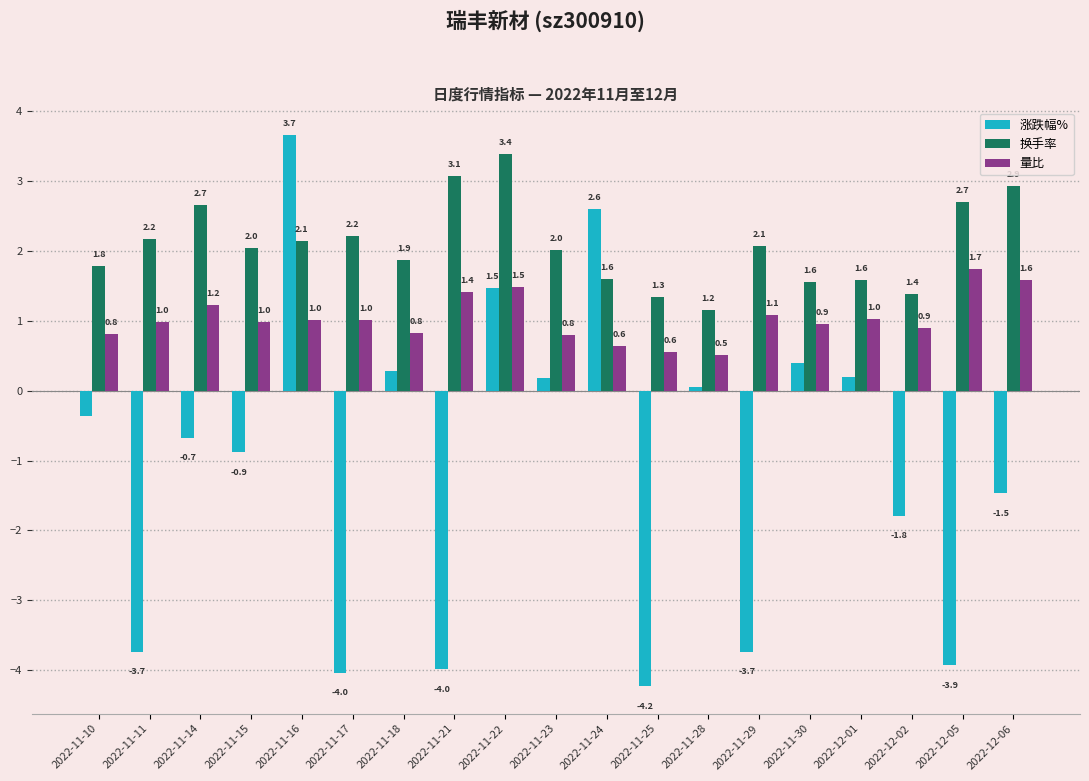

Which series changed the most between 2022-11-18 and 2022-11-21?

涨跌幅%